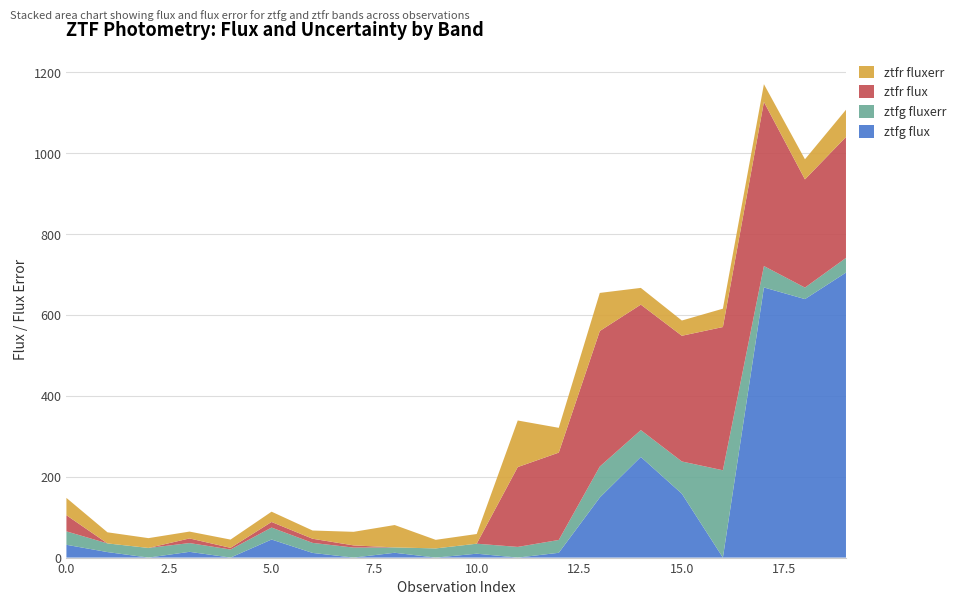

Reading right to left, list all the values displayed in this chart.

ztfg flux: 704.9	639.4	668.2	-45.5	158.0	248.9	148.6	11.9	-44.5	9.6	-43.9	11.9	-25.5	11.5	44.7	-5.5	14.2	-4.1	13.6	31.7
ztfg fluxerr: 36.3	28.5	52.9	216.0	79.7	66.4	76.6	31.7	26.4	24.7	22.7	13.2	24.7	24.9	29.6	20.0	21.7	23.8	21.4	33.2
ztfr flux: 299.1	267.6	406.0	354.3	311.0	310.4	335.3	216.1	197.5	-20.4	-2.2	-37.4	5.4	10.2	13.8	4.1	11.4	-23.3	-31.3	39.9
ztfr fluxerr: 67.3	49.7	43.9	45.4	37.7	41.4	94.2	61.3	115.2	24.0	21.2	55.4	33.6	20.3	25.4	20.4	17.0	24.3	27.5	42.8